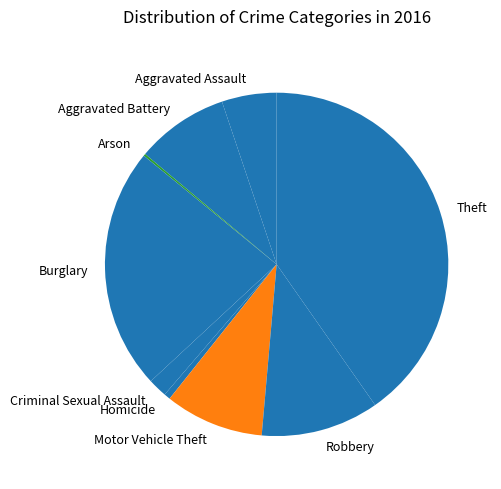

Combined, do Burglary and Aggravated Battery account for over 50%?

No